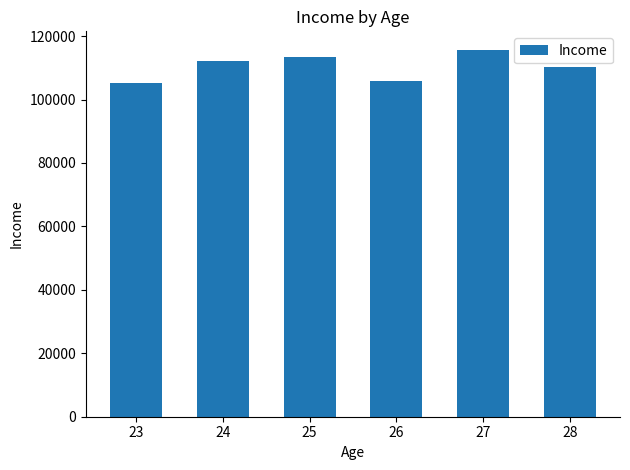

How many data points are less than 111999?

3